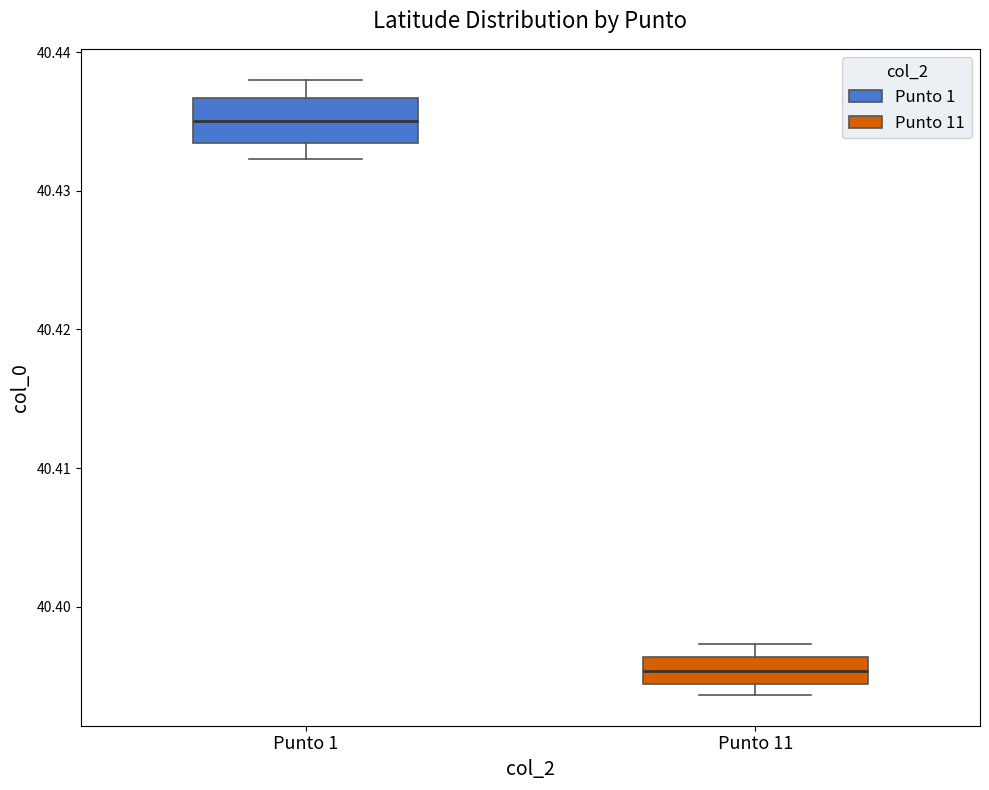

Reading left to right, transcribe this box plot: for each box, give where its median line is, the range the box spans, and where its two whiskers end, as read against the y-axis. The values are not printed on the chart, so give them approximately, as read against the axis.

Punto 1: median 40.435, box 40.433 to 40.437, whiskers 40.432 to 40.438
Punto 11: median 40.395, box 40.394 to 40.396, whiskers 40.394 (just below the box's lower edge) to 40.397